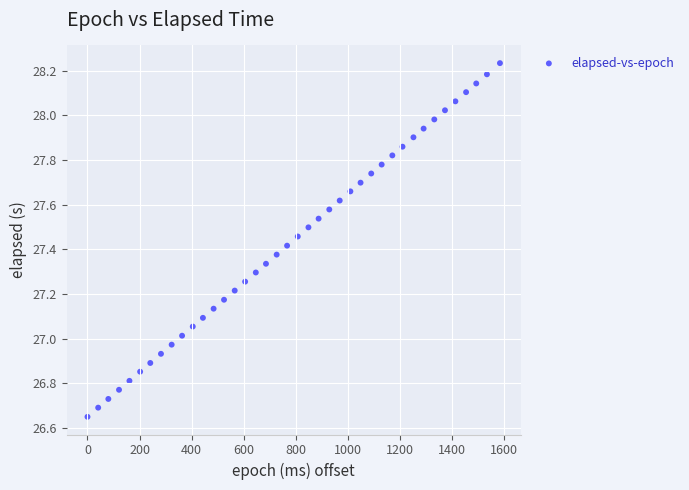

What is the range of Y values (max minus min)?

1.6